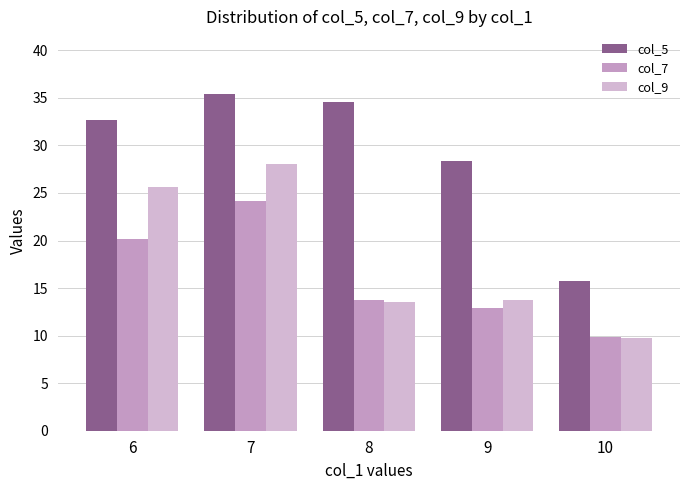

What is the difference between the col_7 values at 6 and 8?

6.5